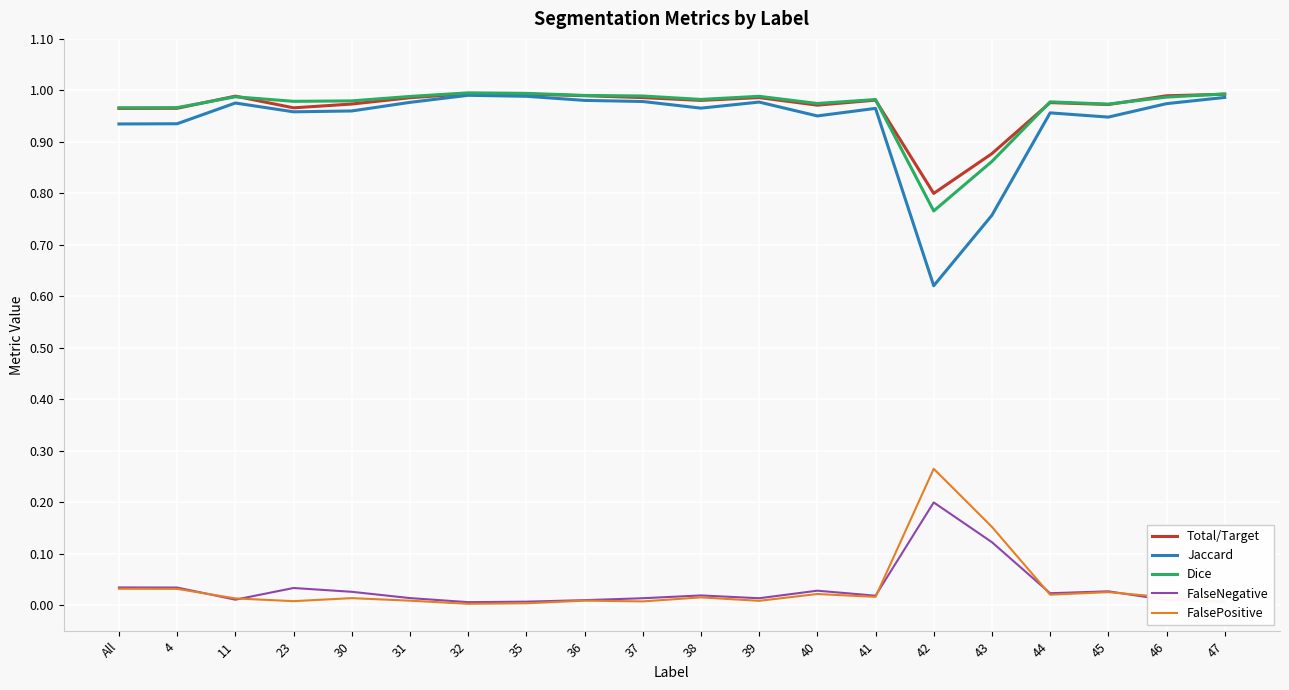

Is it true that Dice equals 1.0 at All?

True